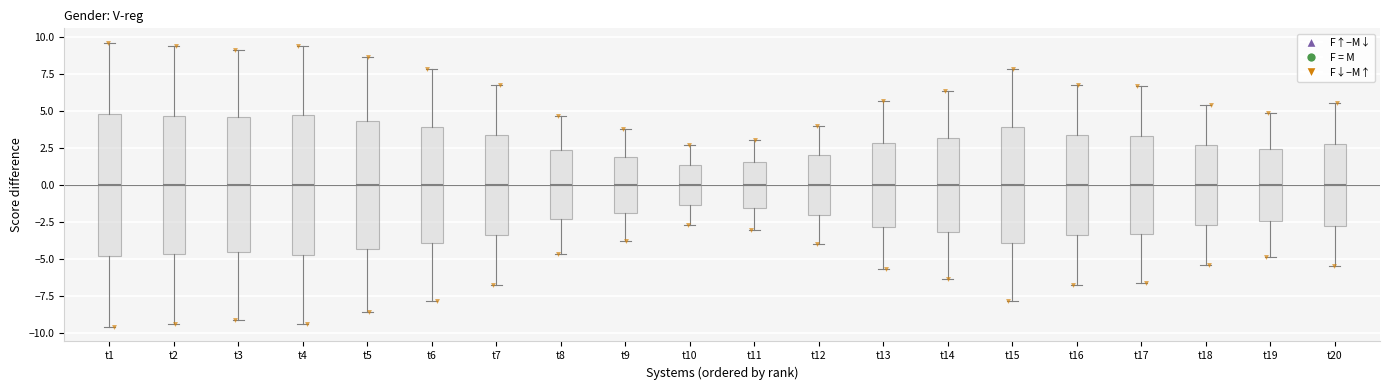

Reading left to right, transcribe this box plot: for each box, give where its median line is, the range the box spans, and where its two whiskers end, as read against the y-axis. The values are not printed on the chart, so give them approximately, as read against the axis.

t1: median 0.0, box -5.0 to 5.0, whiskers -9.5 to 9.5
t2: median 0.0, box -4.5 to 4.5, whiskers -9.5 to 9.5
t3: median 0.0, box -4.5 to 4.5, whiskers -9.0 to 9.0
t4: median 0.0, box -4.5 to 4.5, whiskers -9.5 to 9.5
t5: median 0.0, box -4.5 to 4.5, whiskers -8.5 to 8.5
t6: median 0.0, box -4.0 to 4.0, whiskers -8.0 to 8.0
t7: median 0.0, box -3.5 to 3.5, whiskers -6.5 to 7.0
t8: median 0.0, box -2.5 to 2.5, whiskers -4.5 to 4.5
t9: median 0.0, box -2.0 to 2.0, whiskers -4.0 to 4.0
t10: median 0.0, box -1.5 to 1.5, whiskers -2.5 to 2.5
t11: median 0.0, box -1.5 to 1.5, whiskers -3.0 to 3.0
t12: median 0.0, box -2.0 to 2.0, whiskers -4.0 to 4.0
t13: median 0.0, box -3.0 to 3.0, whiskers -5.5 to 5.5
t14: median 0.0, box -3.0 to 3.0, whiskers -6.5 to 6.5
t15: median 0.0, box -4.0 to 4.0, whiskers -8.0 to 8.0
t16: median 0.0, box -3.5 to 3.5, whiskers -6.5 to 7.0
t17: median 0.0, box -3.5 to 3.5, whiskers -6.5 to 6.5
t18: median 0.0, box -2.5 to 2.5, whiskers -5.5 to 5.5
t19: median 0.0, box -2.5 to 2.5, whiskers -5.0 to 5.0
t20: median 0.0, box -2.5 to 3.0, whiskers -5.5 to 5.5